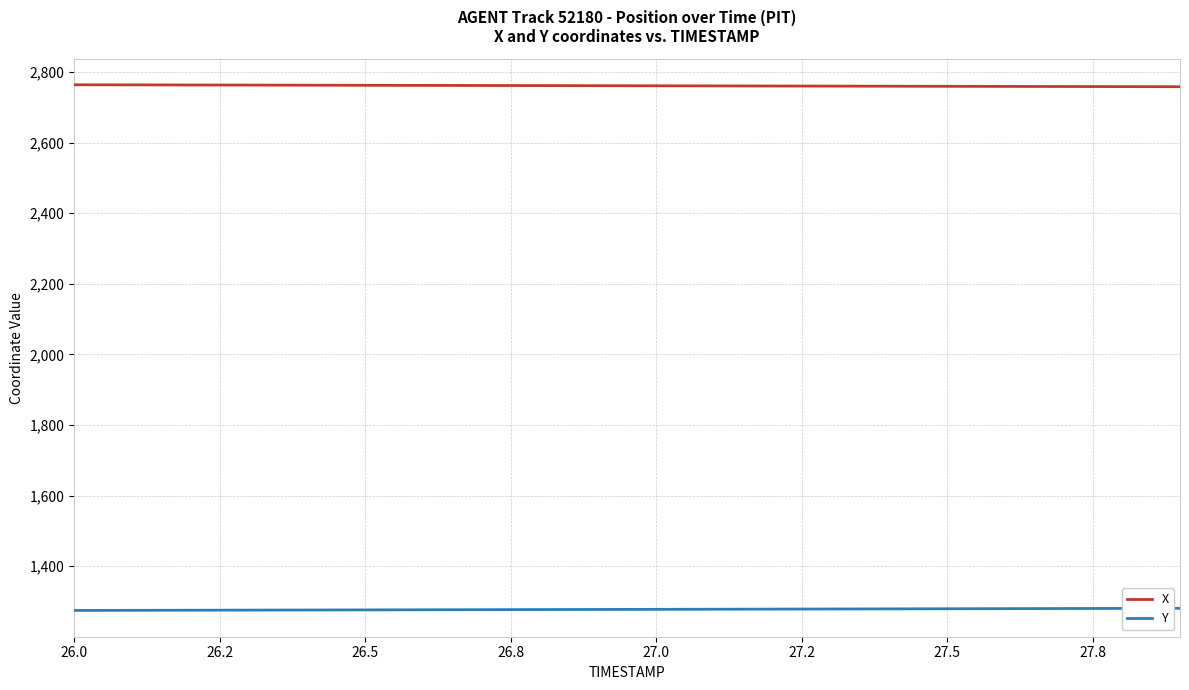

List the series in order of their peak value, lowest first.

Y, X